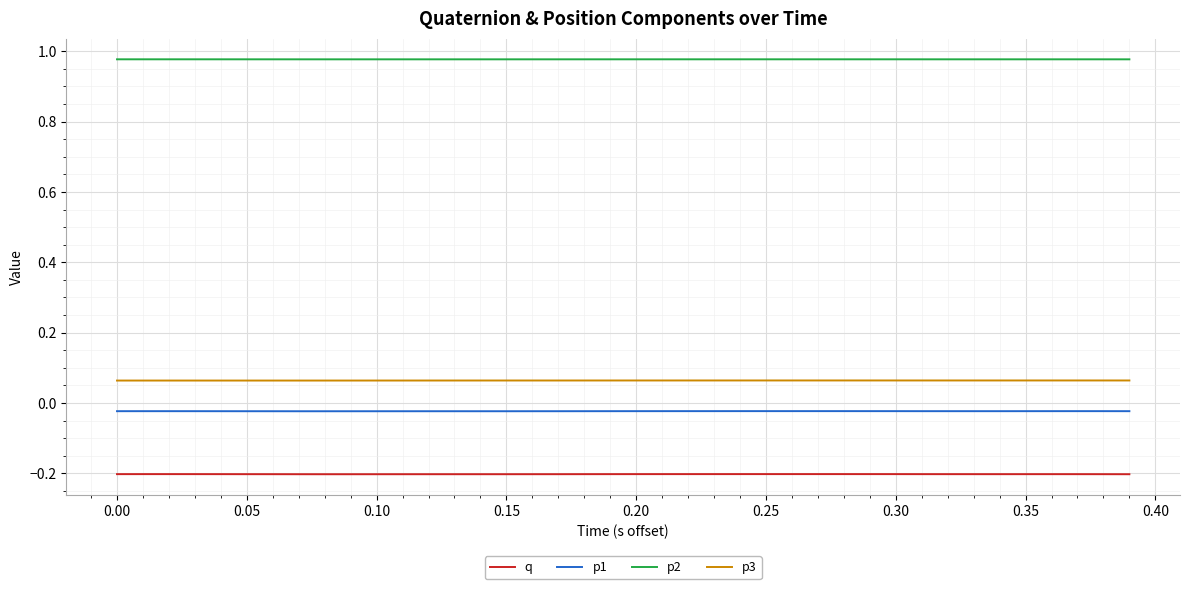

Rank the series by their maximum value, from highest to lowest.

p2, p3, p1, q